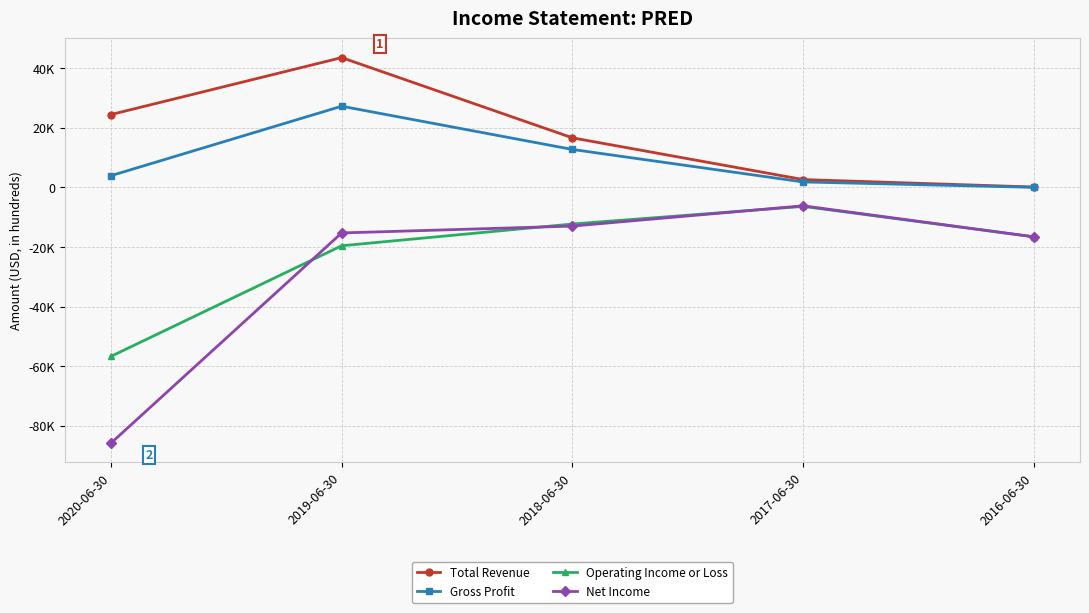

What is the average value of the Total Revenue series?

17440